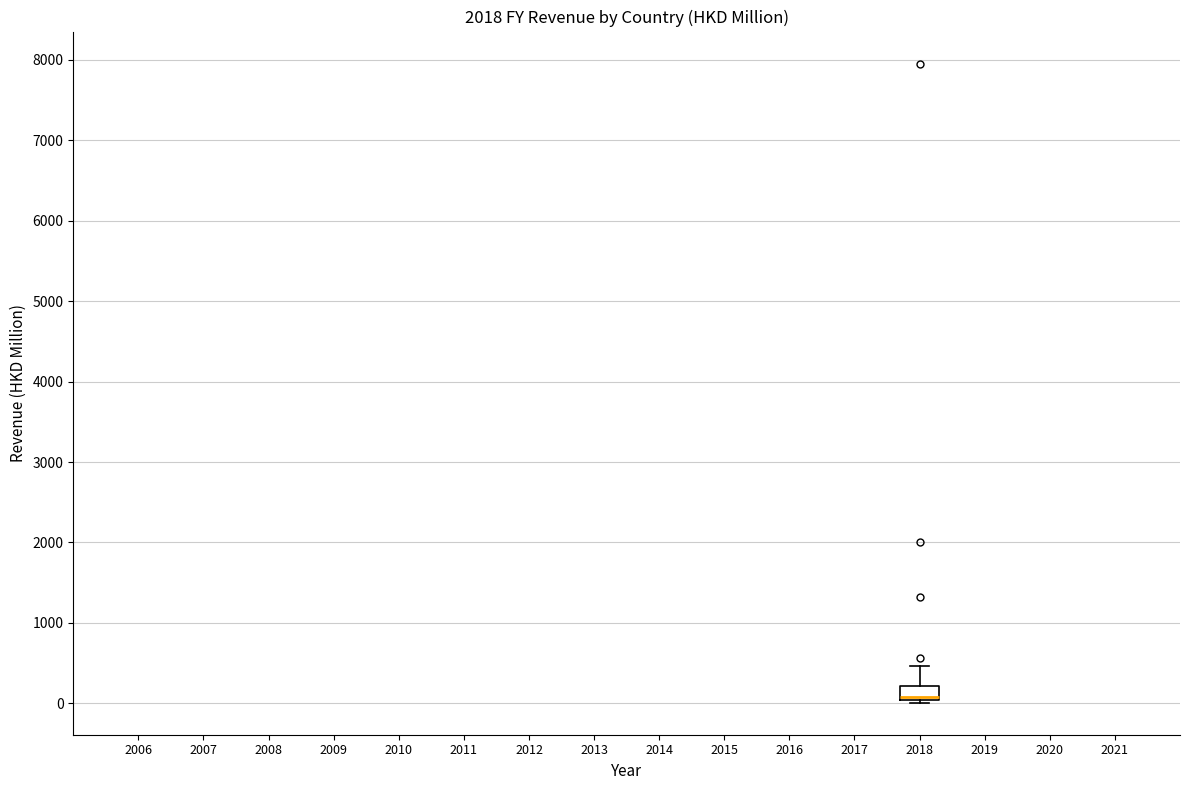

Read this box plot against the y-axis: the position of the median line, the range covered by the box, and the ends of both whiskers. The values are not printed on the chart, so give them approximately, as read against the axis.

median 100, box 0 to 200, whiskers 0 to 500